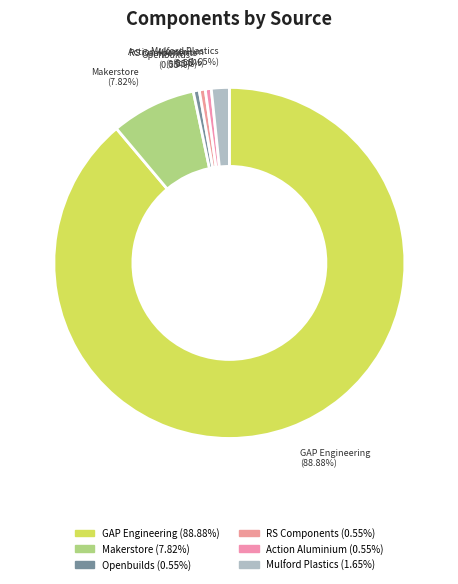

Which category has the biggest portion of the pie?

GAP Engineering